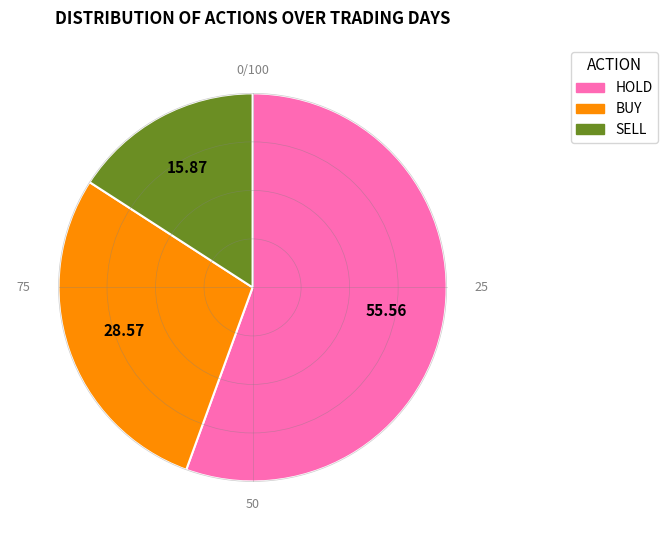

Approximately how many times larger is the value at SELL compared to BUY?

0.6